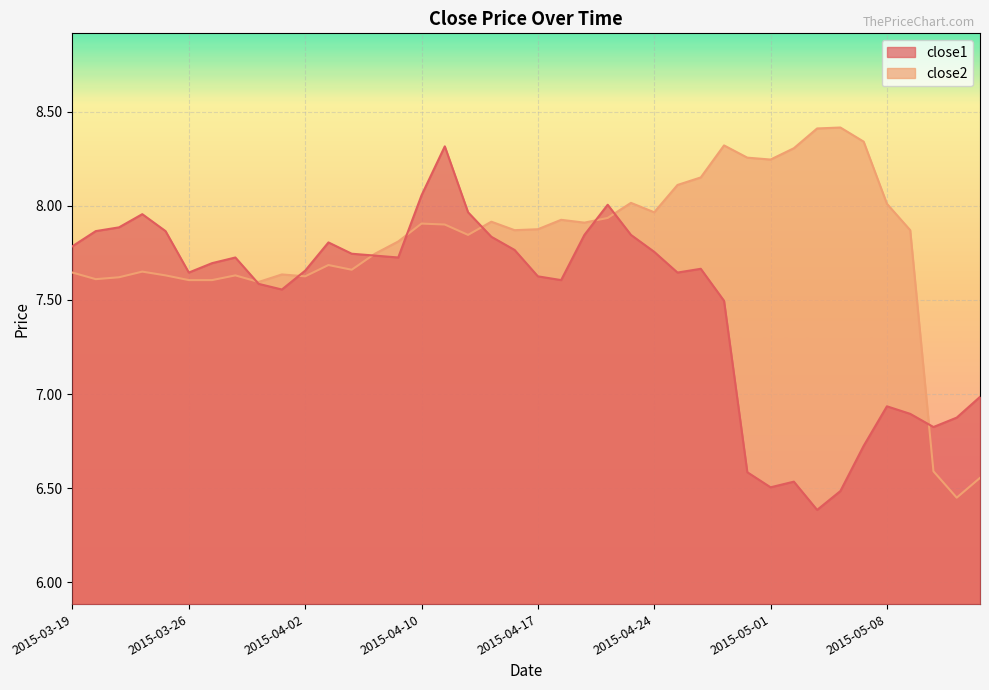

What is the sum of the close1 values at 2015-04-17 and 2015-04-13?

15.9